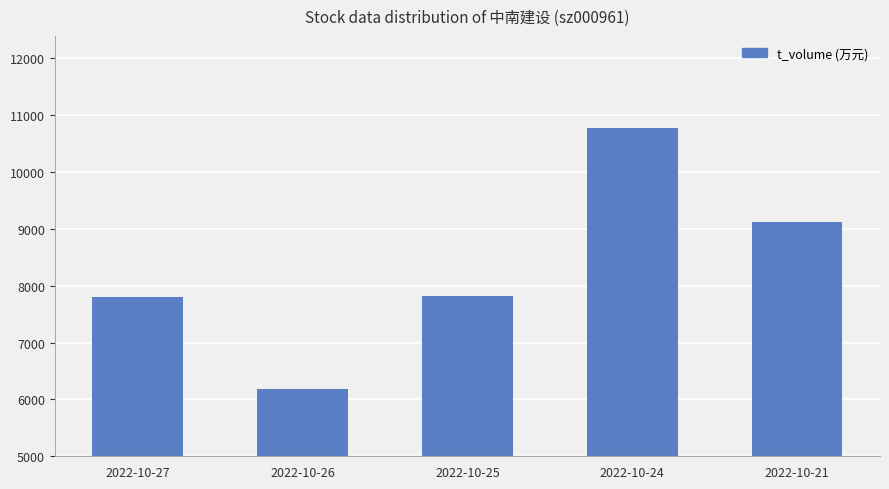

Does the chart contain stacked bars?

No